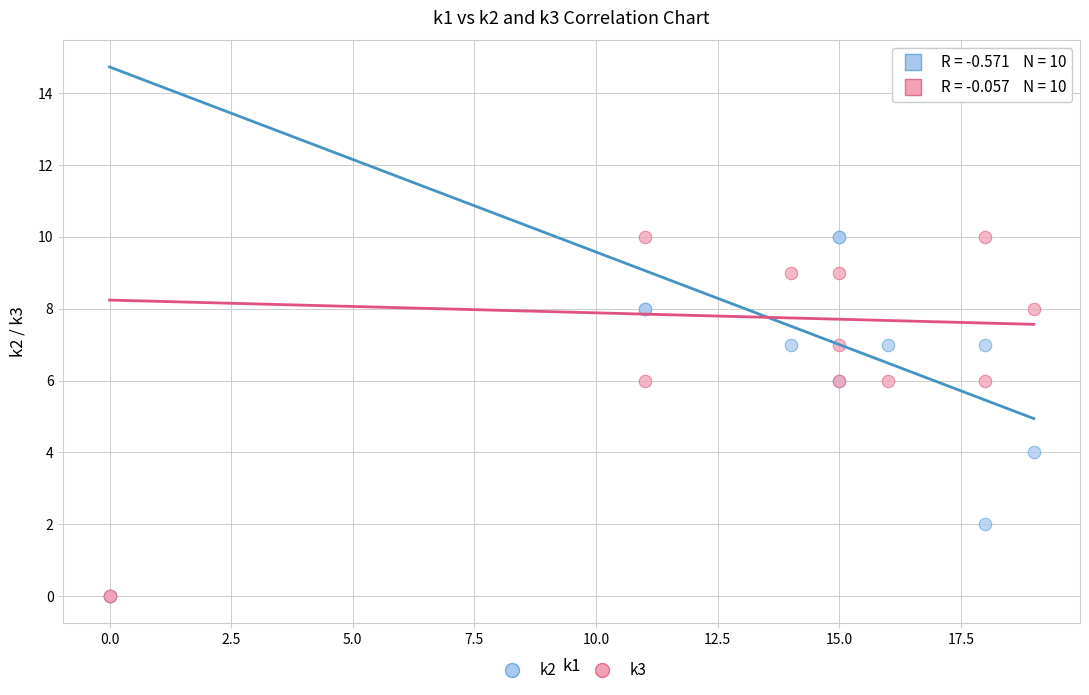

What are all the series names shown in the legend?

k2, k3